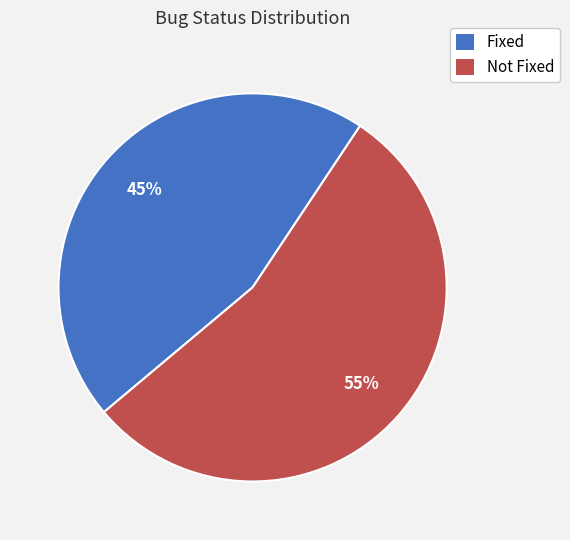

Which category has the biggest portion of the pie?

Not Fixed